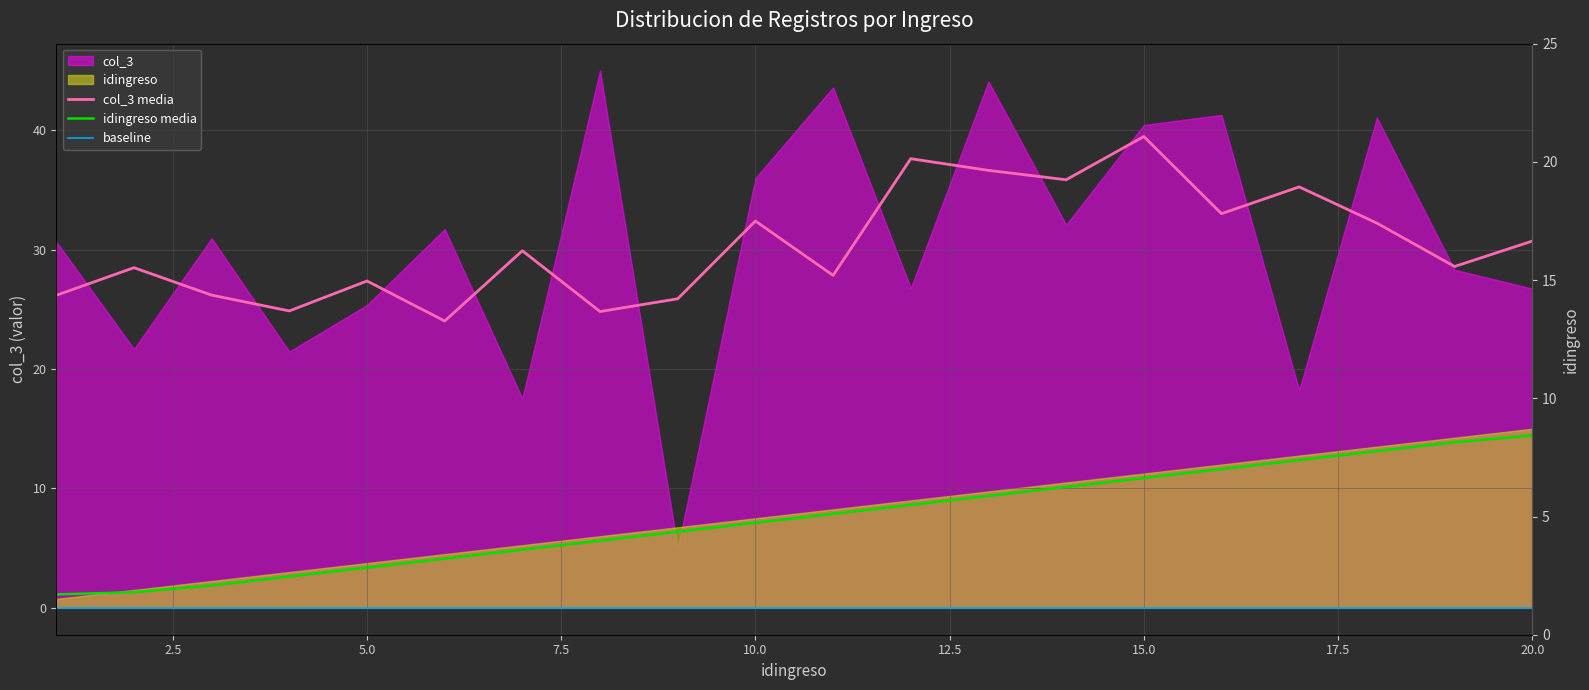

List the labels in order of value, smallest first.

1, 2, 3, 4, 5, 6, 7, 8, 9, 10, 11, 12, 13, 14, 15, 16, 17, 18, 19, 20